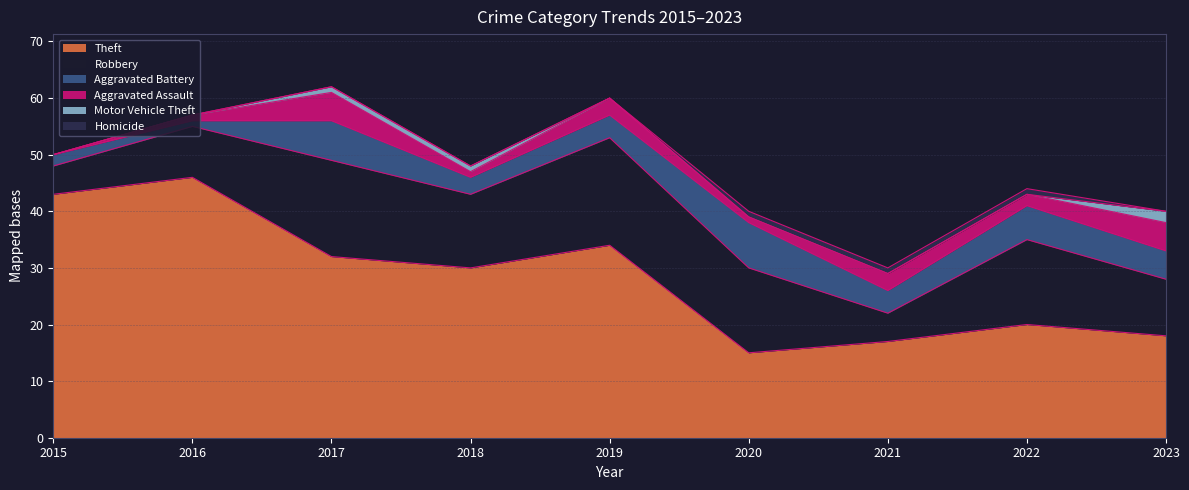

True or false: Aggravated Battery has more than 1 points higher than both neighbors.

True